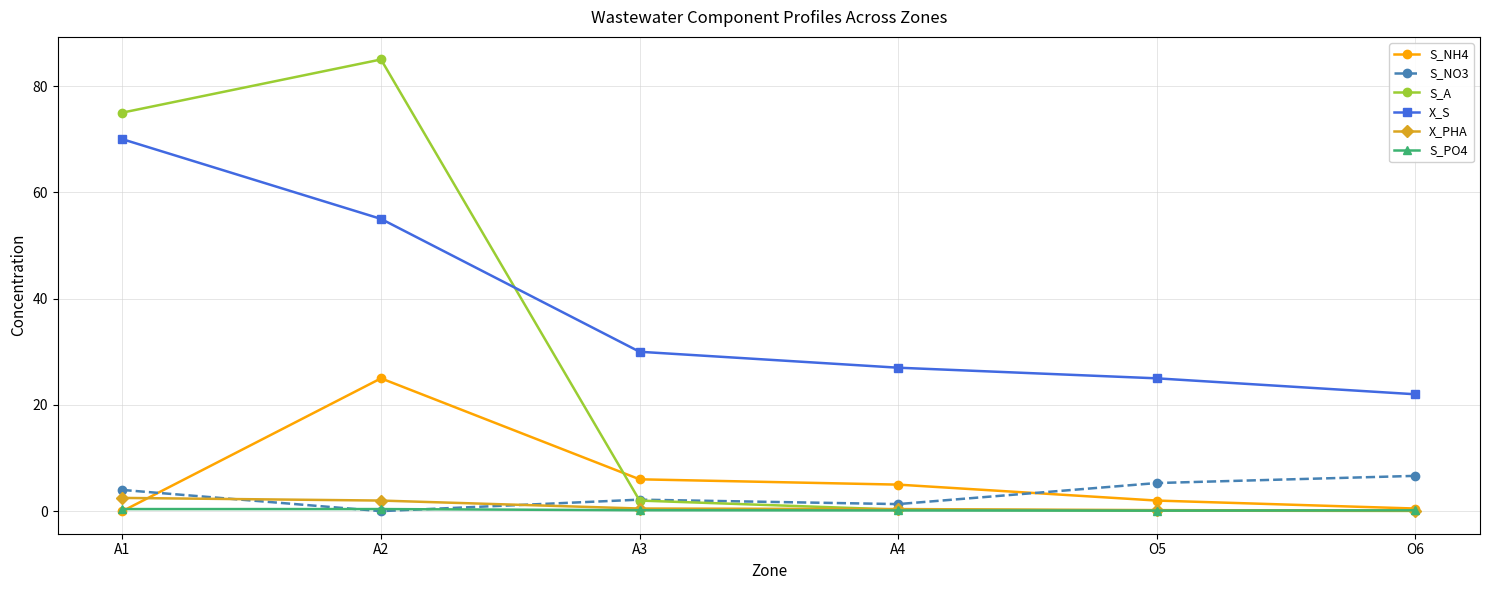

What is the maximum value shown in the chart?

85.0